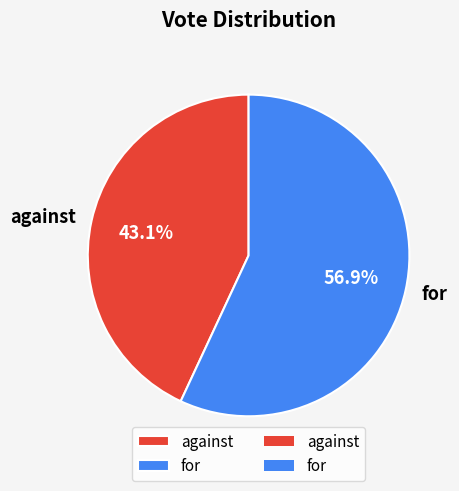

To the nearest percent, what percentage of the pie is for?

57%